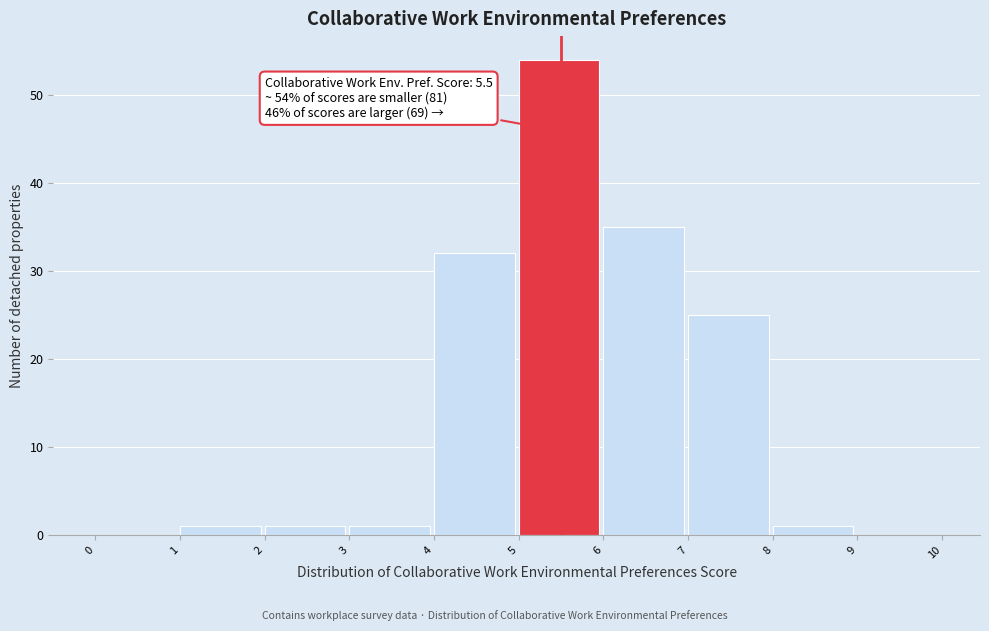

Which range on the x-axis has the tallest bar?

5 to 6